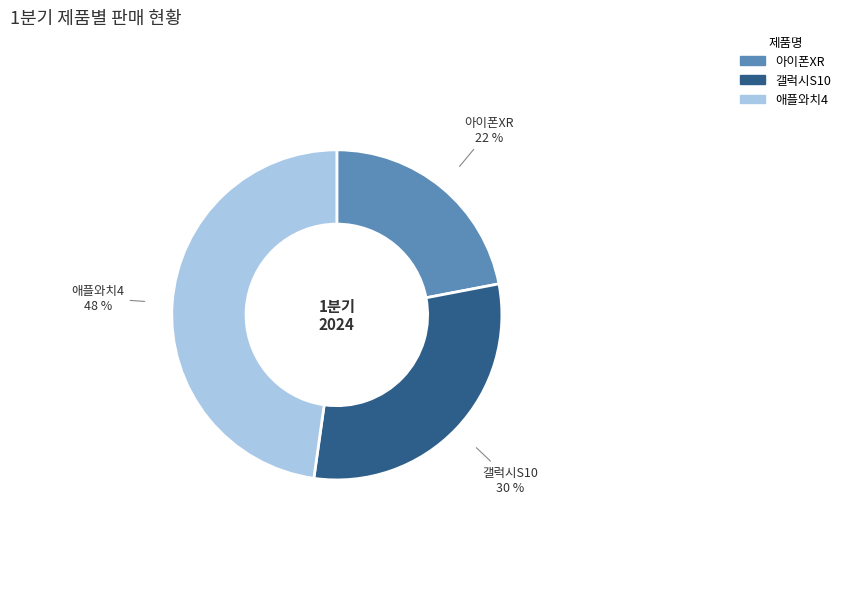

The 애플와치4 slice represents 48% of the pie. True or false?

True